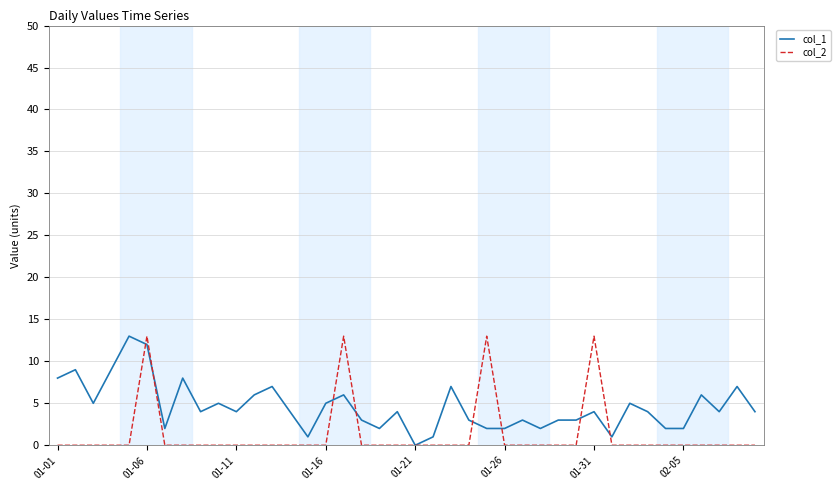

True or false: col_2 has more than 0 points higher than both neighbors.

True